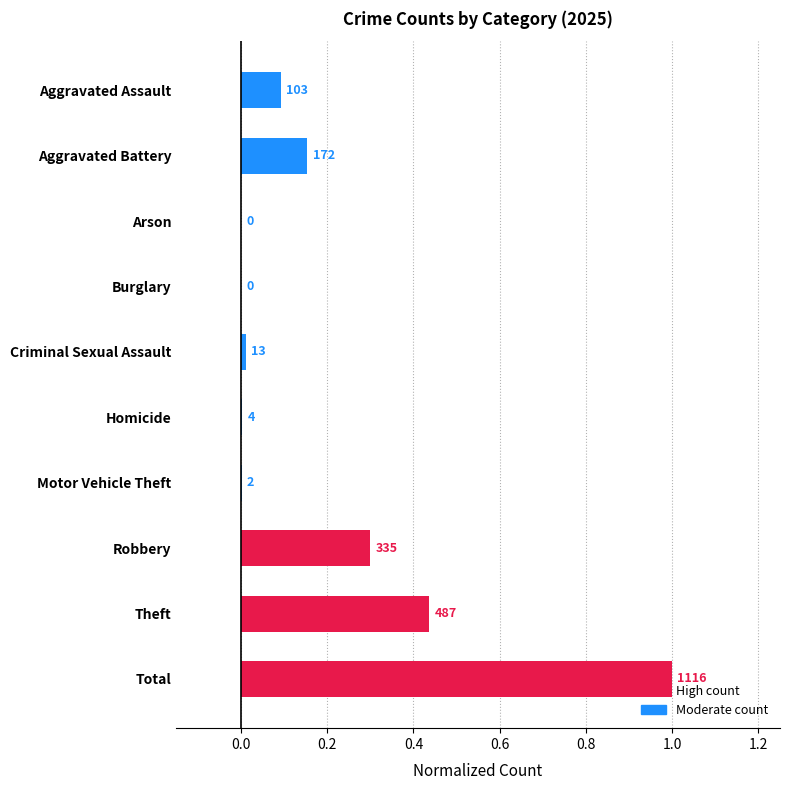

Rank the categories by value from highest to lowest.

Total, Theft, Robbery, Aggravated Battery, Aggravated Assault, Criminal Sexual Assault, Homicide, Motor Vehicle Theft, Arson, Burglary